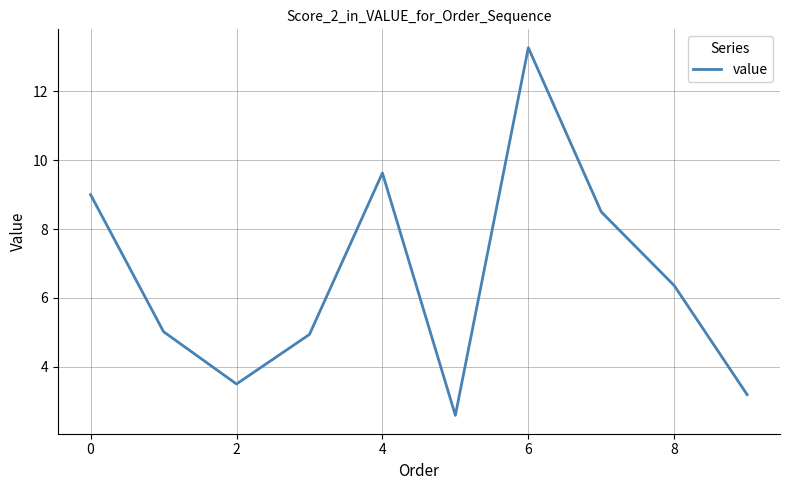

What is the greatest value displayed?

13.3